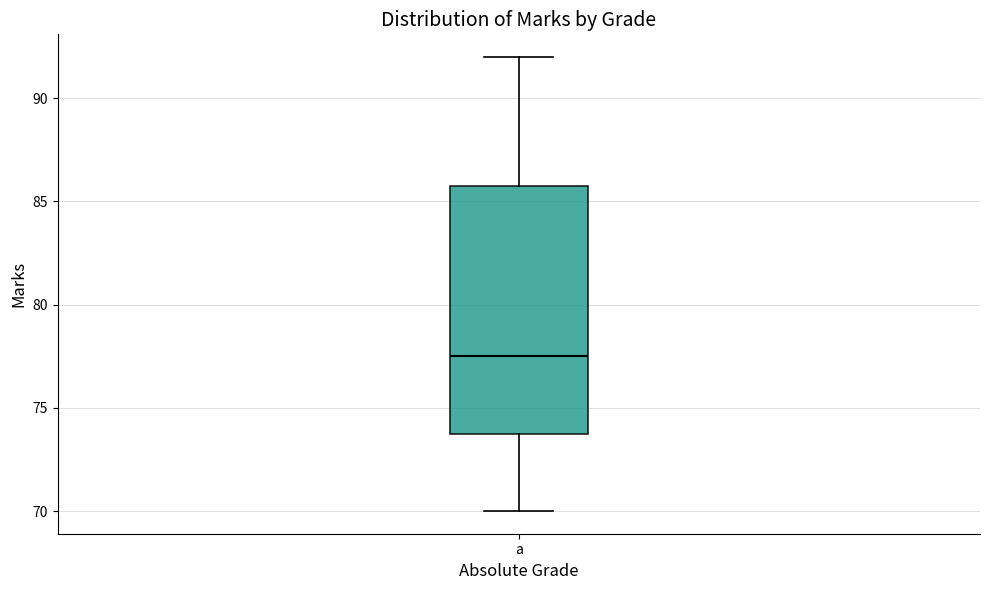

Transcribe this box plot: give where the median line is, the range the box spans, and where the two whiskers end, as read against the y-axis. The values are not printed on the chart, so give them approximately, as read against the axis.

median 77.5, box 74.0 to 86.0, whiskers 70.0 to 92.0